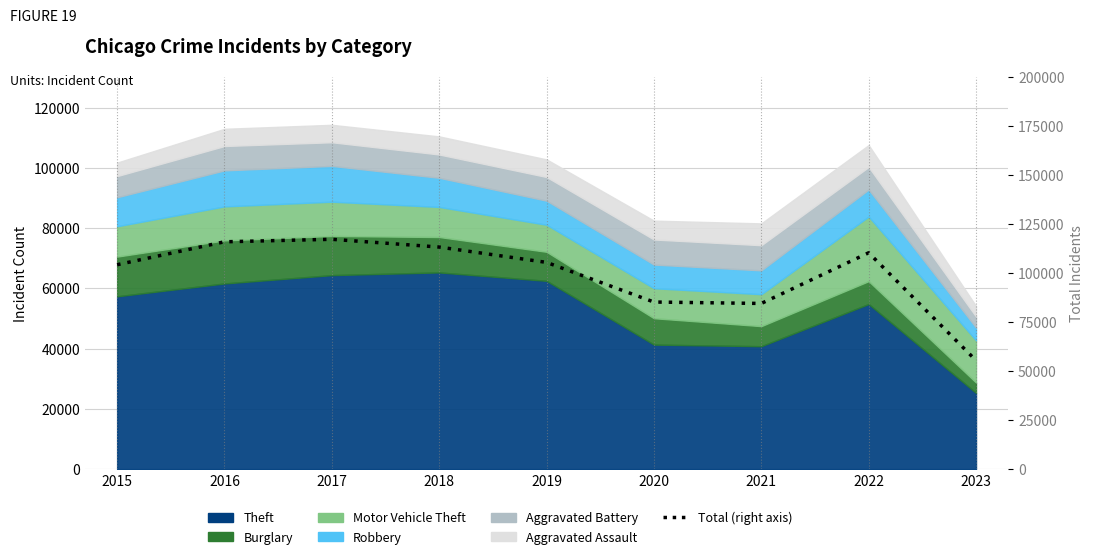

Reading right to left, list all the values displayed in this chart.

2023=55462	2022=110464	2021=84586	2020=85311	2019=105559	2018=113386	2017=117350	2016=116078	2015=104361